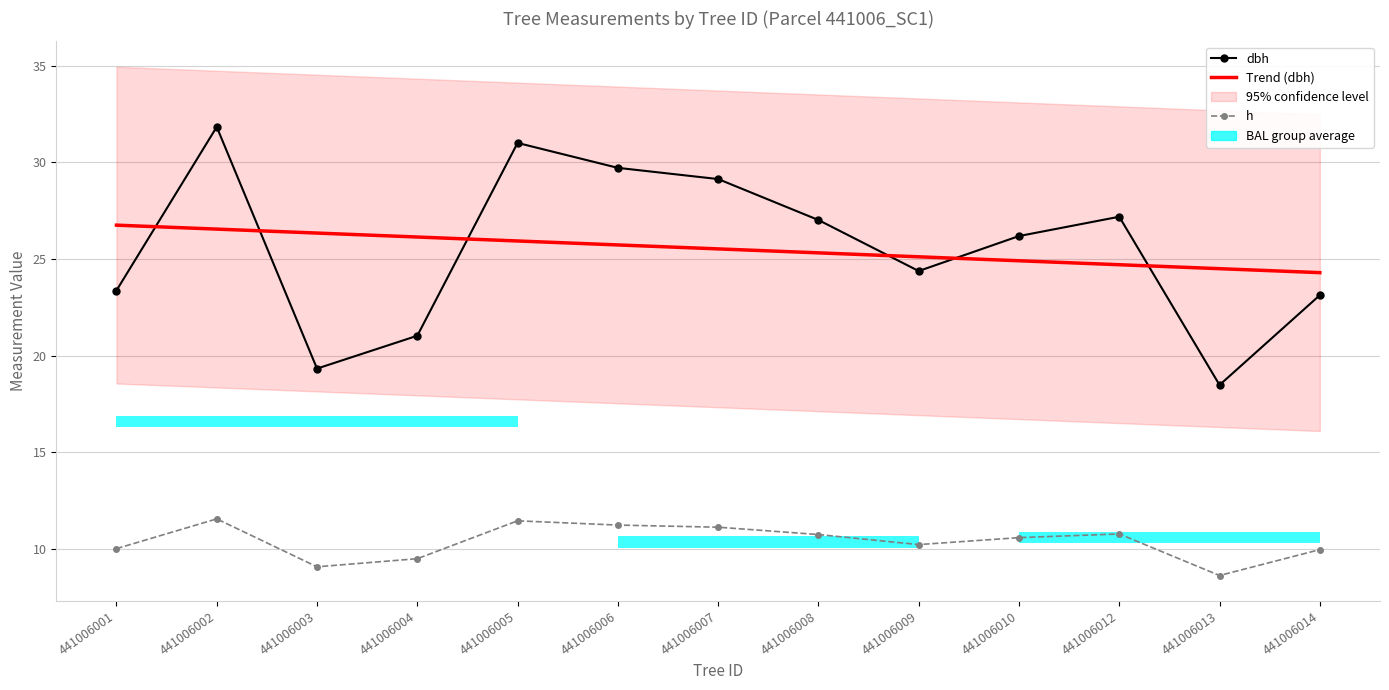

True or false: dbh and h cross at least once.

False